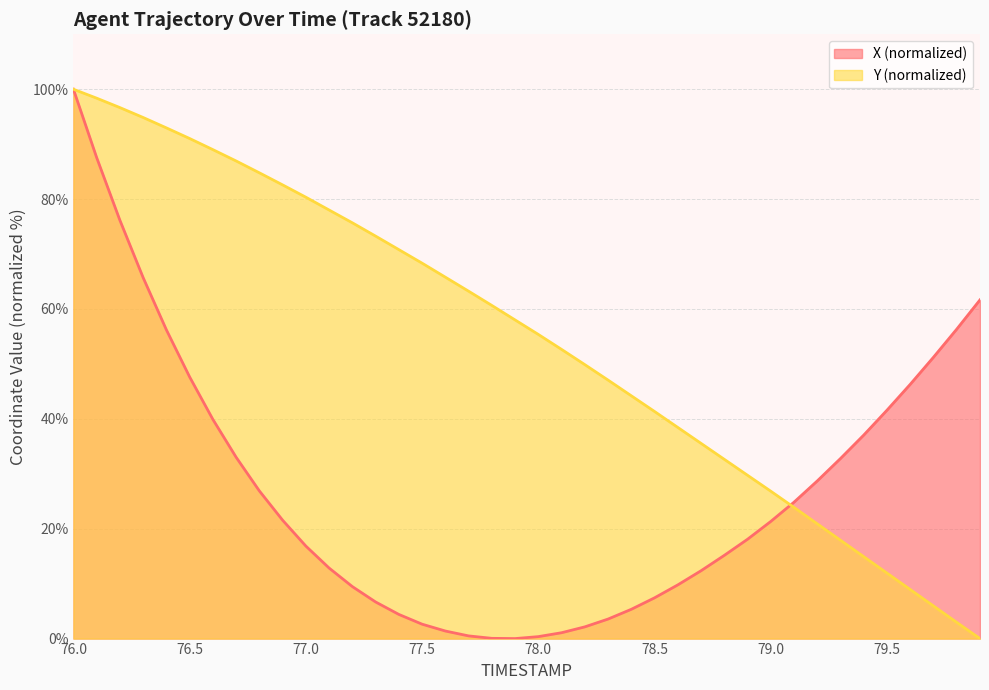

True or false: Y has more than 1 interior local peaks.

False